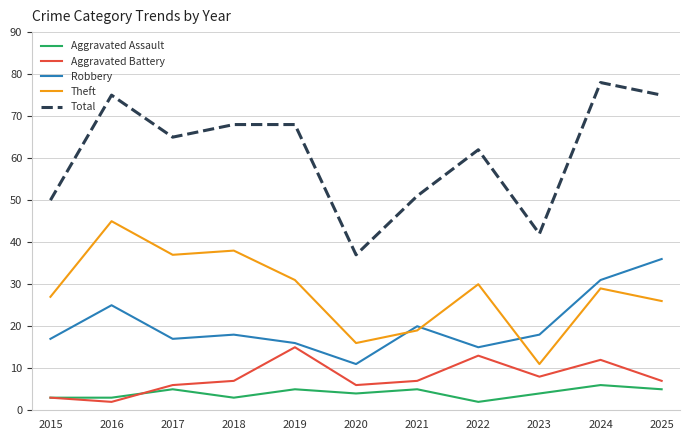

How many lines are shown in the chart?

5